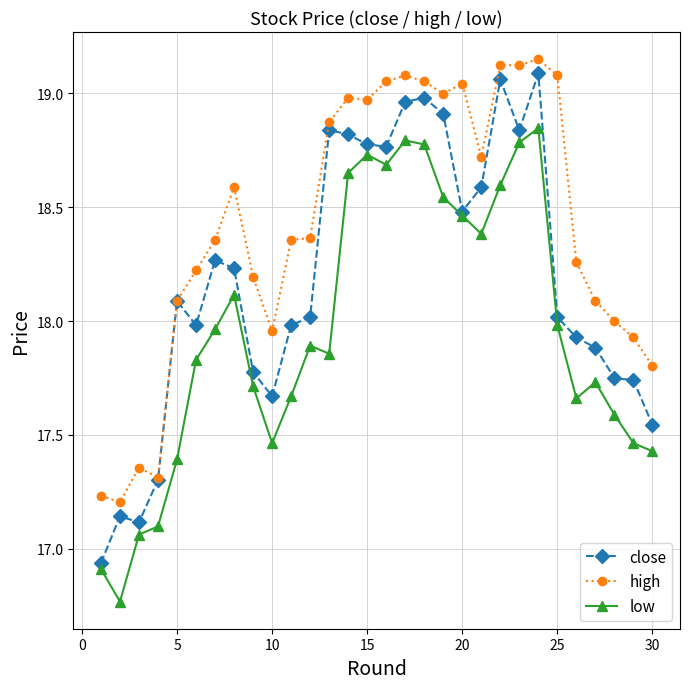

Does the chart display data point markers on the line(s)?

Yes